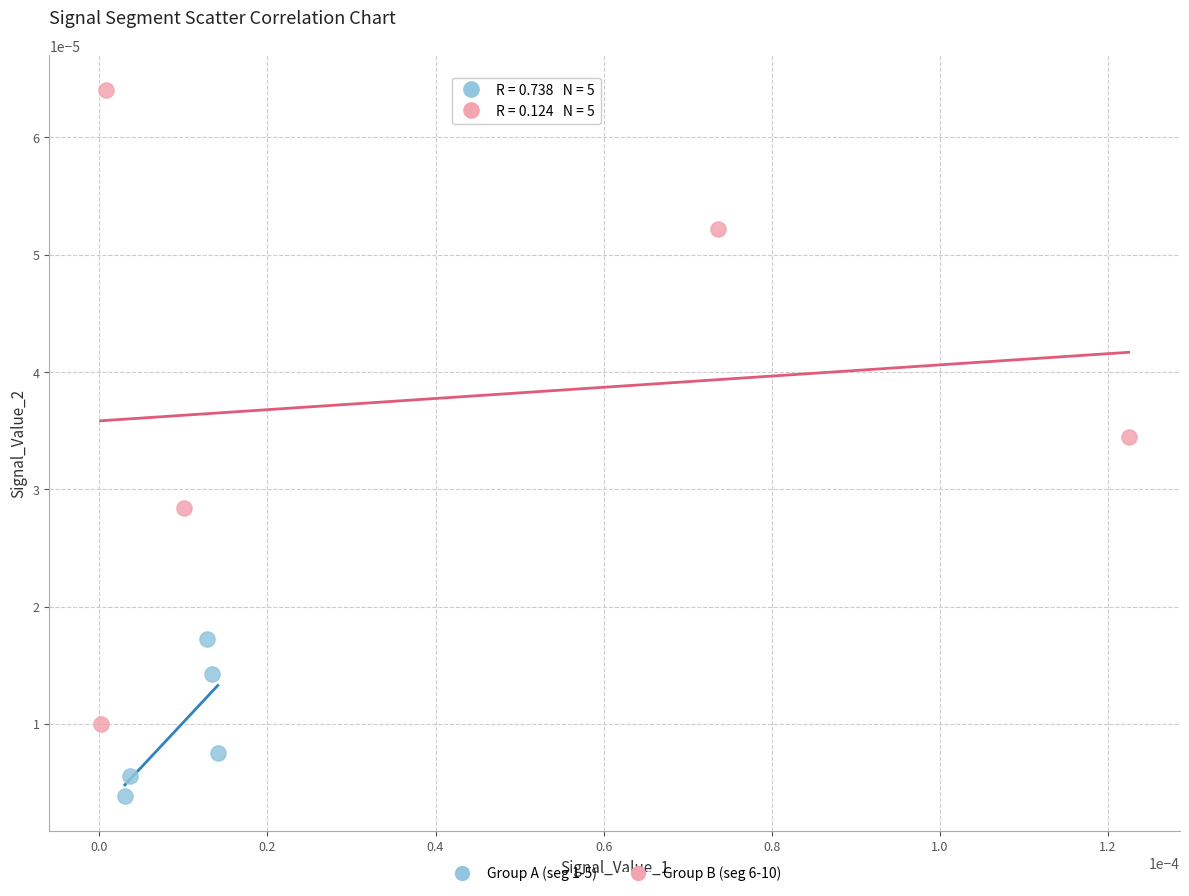

Which series contains the lowest Y value?

Group A (seg 1-5)